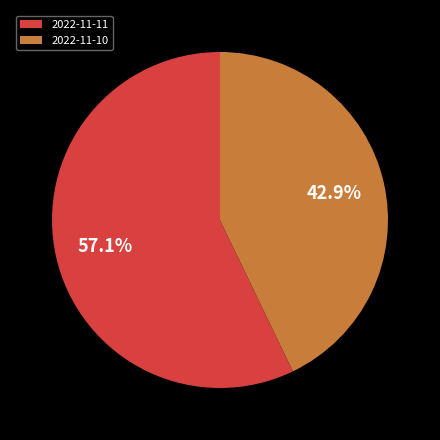

To the nearest percent, what is the average slice percentage?

50%